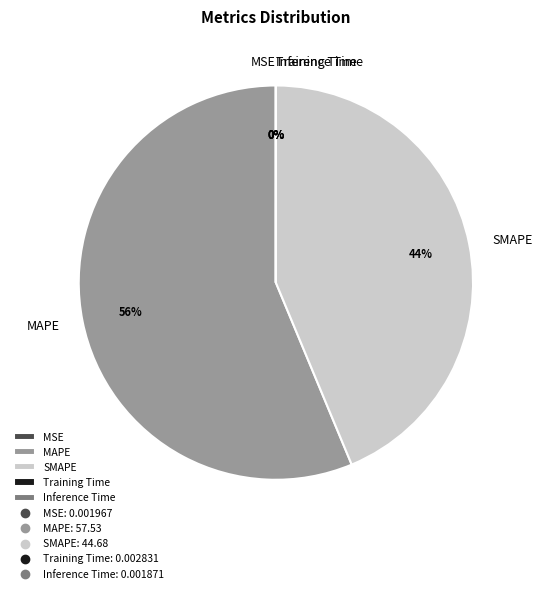

Which slice represents more than half of the pie?

MAPE